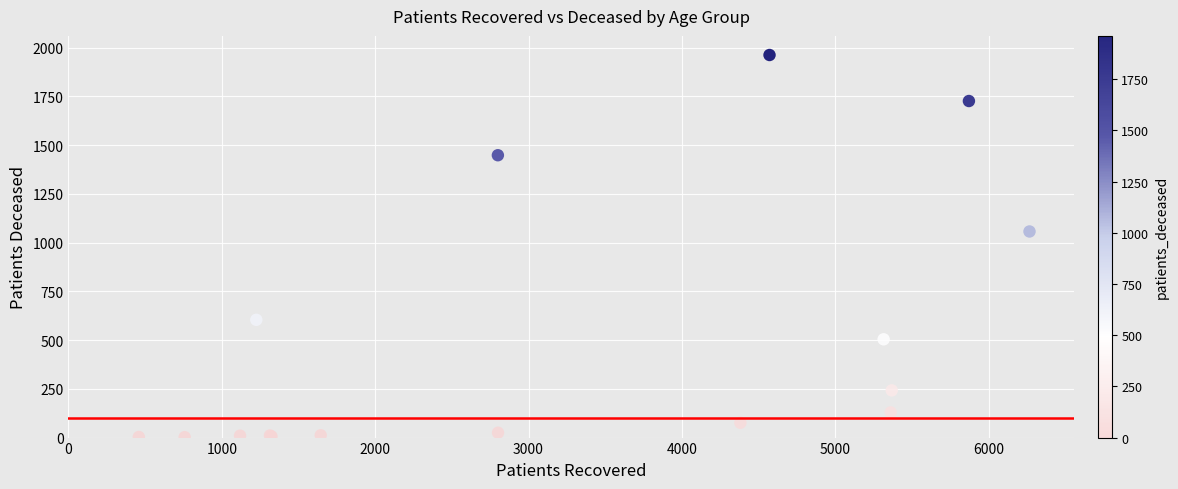

What Y value in the scatter plot is closest to 982?

1057